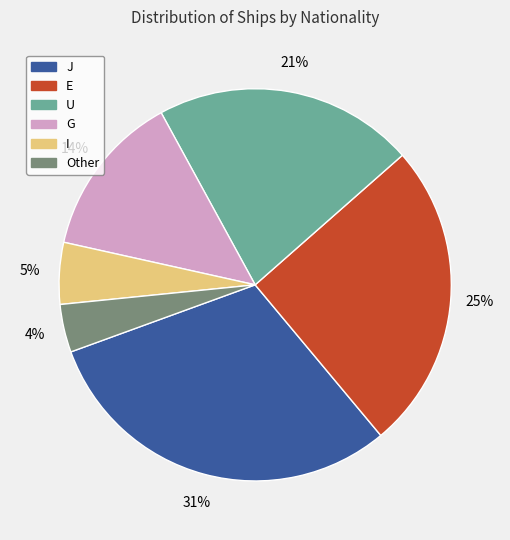

What percentage is the Other slice, to the nearest percent?

4%